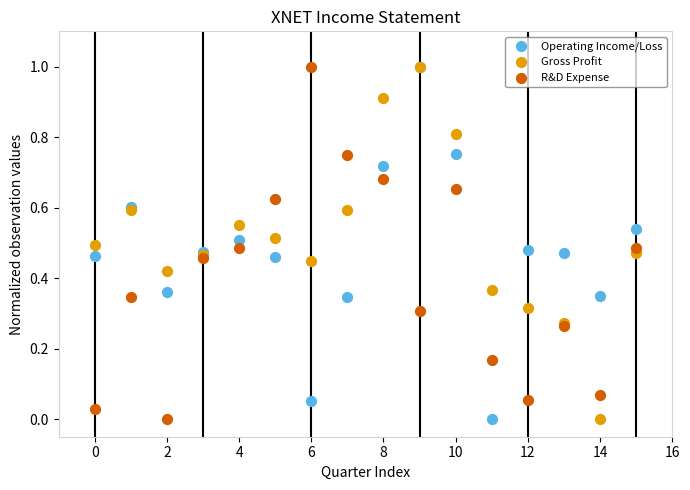

What are all the series names shown in the legend?

Operating Income/Loss, Gross Profit, R&D Expense